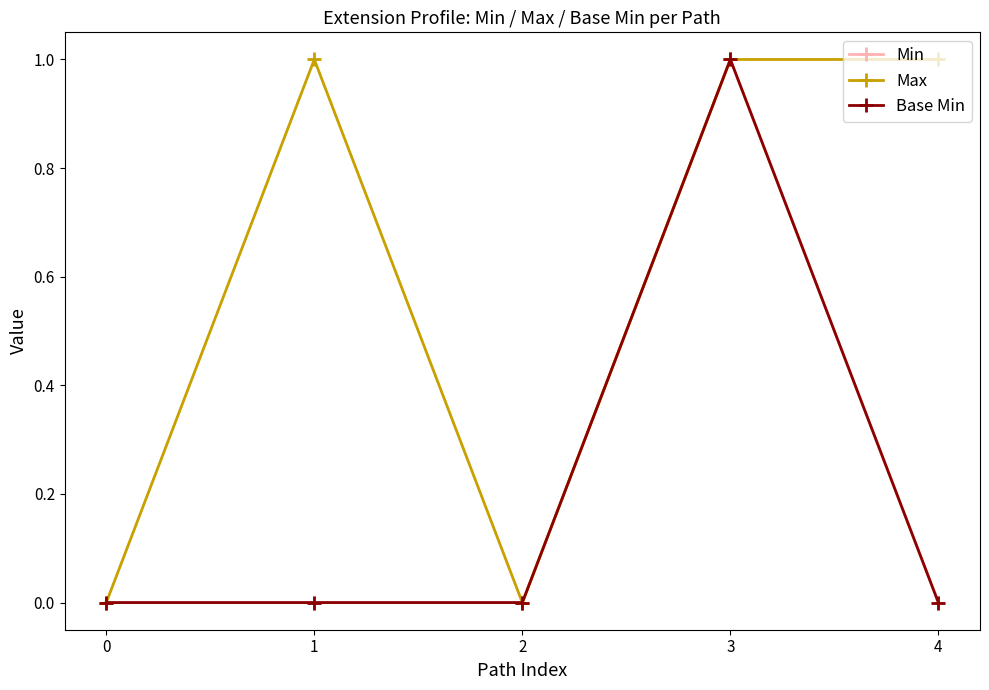

Reading left to right, extract all data points from this chart.

Min: 0=0	1=0	2=0	3=1	4=0
Max: 0=0	1=1	2=0	3=1	4=1
Base Min: 0=0	1=0	2=0	3=1	4=0